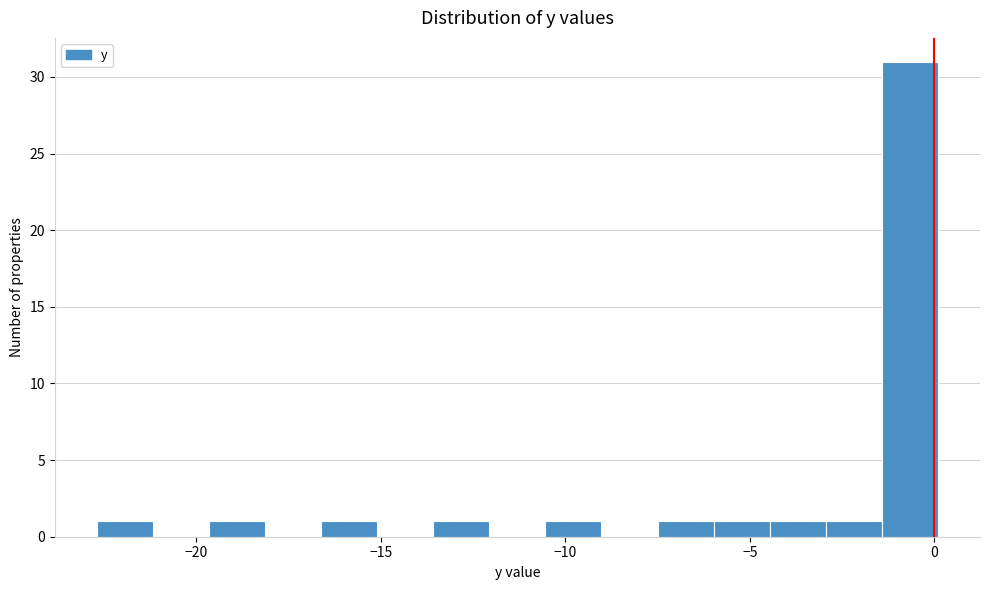

Read against the x-axis, roughly where is the centre of the tallest bar?

-0.5